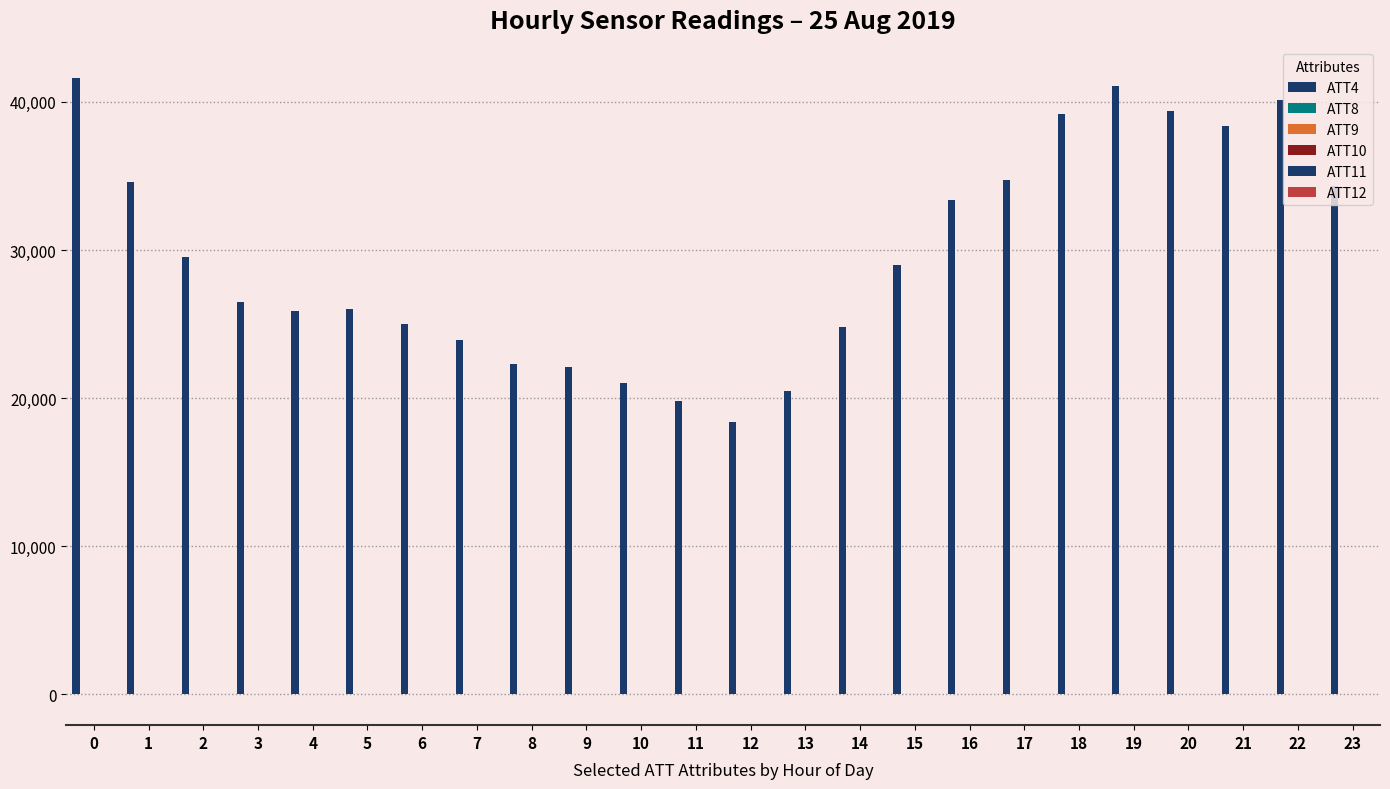

What is the value of the ATT10 bar at the 24th from the left?

3.8